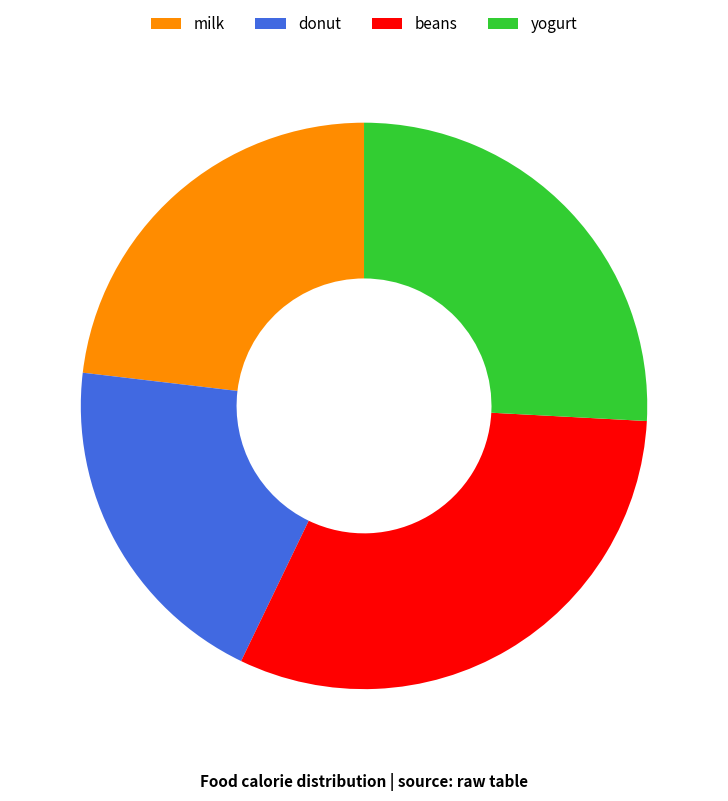

Is donut the majority of the pie?

No